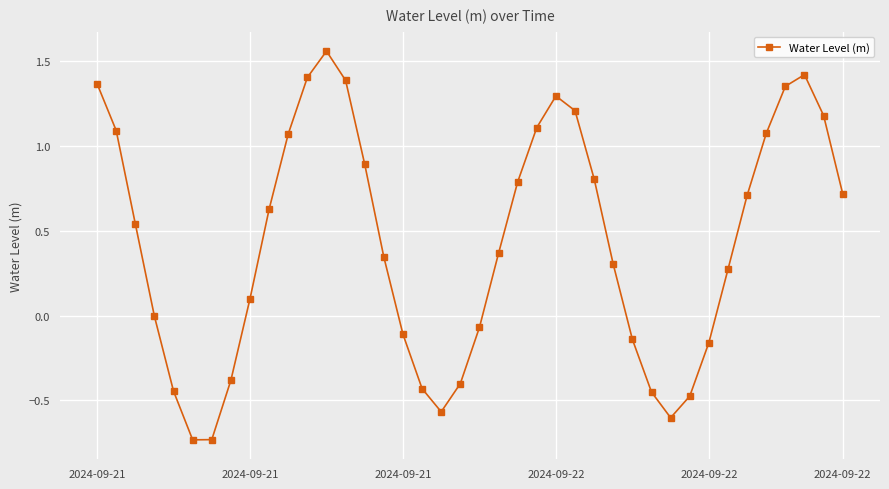

Count the number of data series in this chart.

1